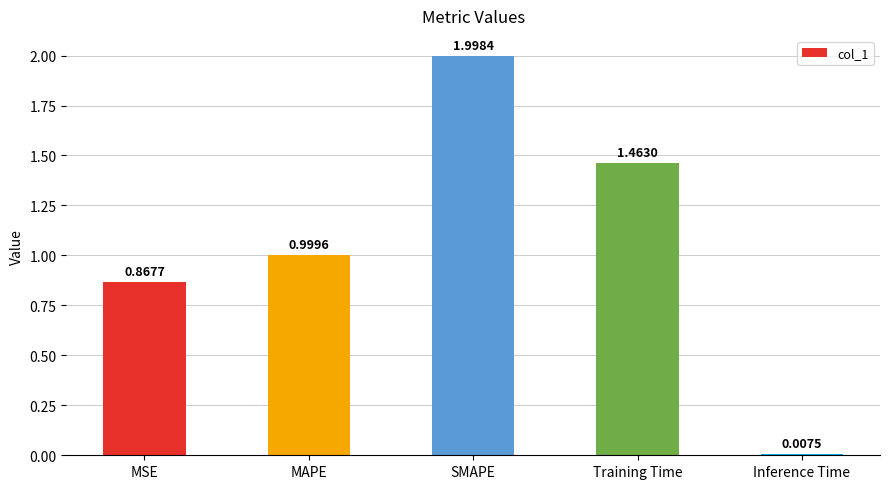

Between Inference Time and MAPE, which is larger?

MAPE